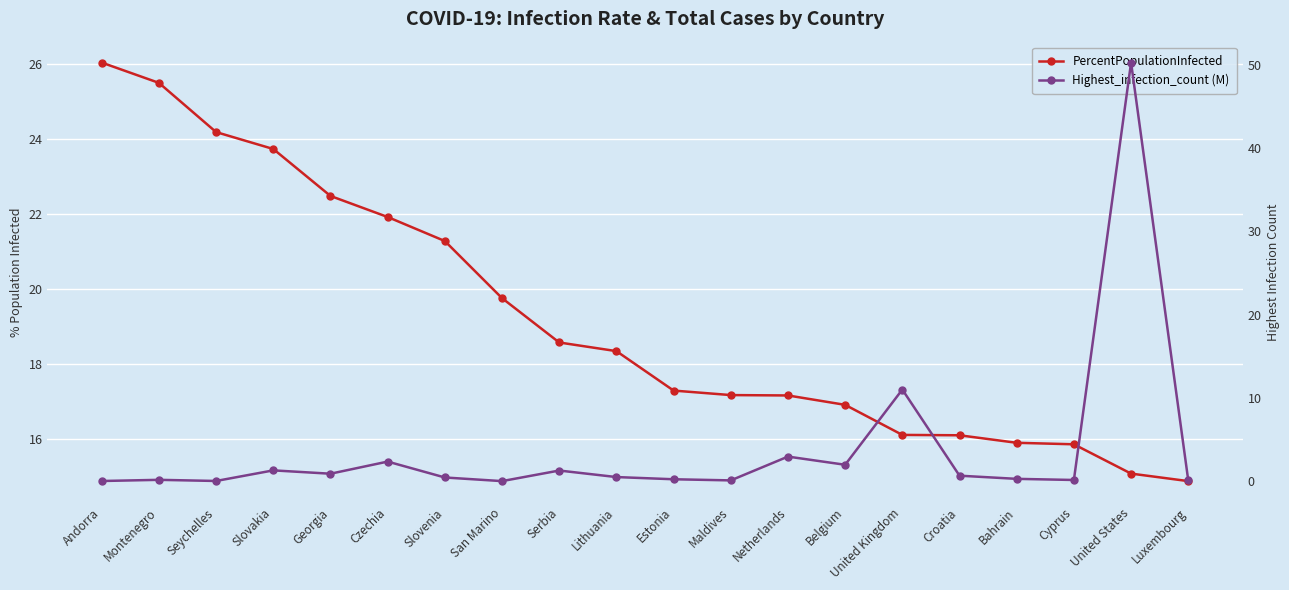

Which series ends up on top after the final intersection of Highest_infection_count (M) and PercentPopulationInfected?

PercentPopulationInfected